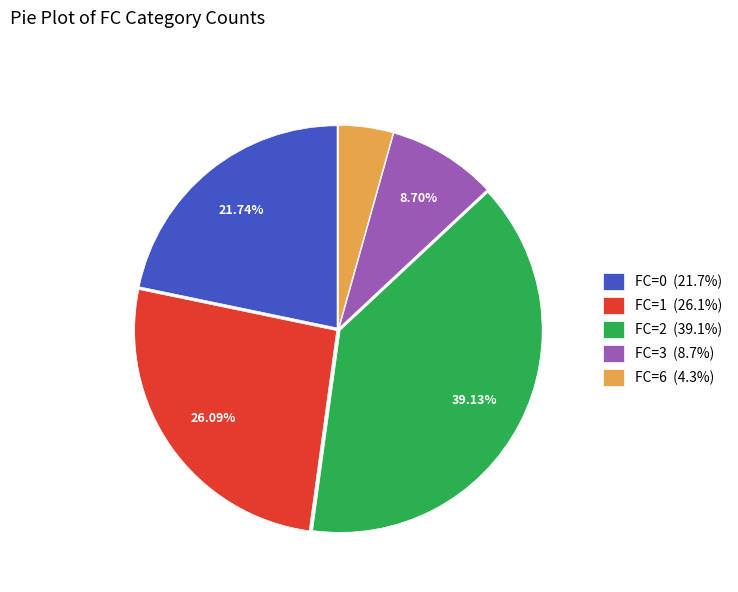

How many slices are in this pie chart?

5